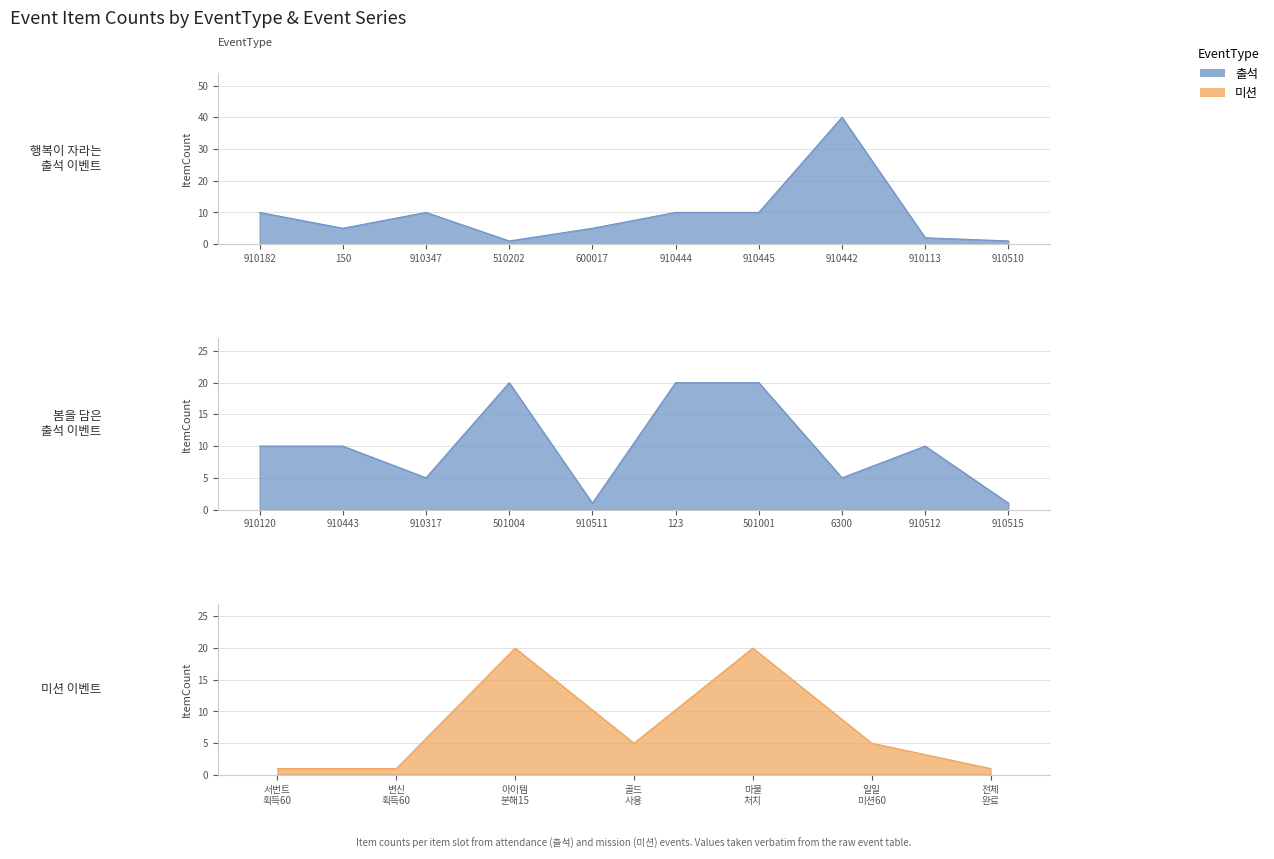

What are all the series names shown in the legend?

출석, 미션